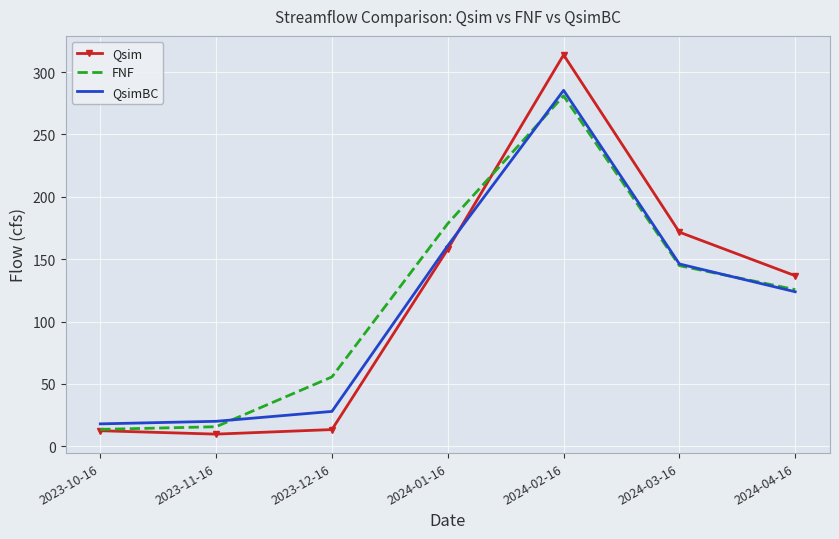

The value of QsimBC at 2024-02-16 is 461.8. True or false?

False